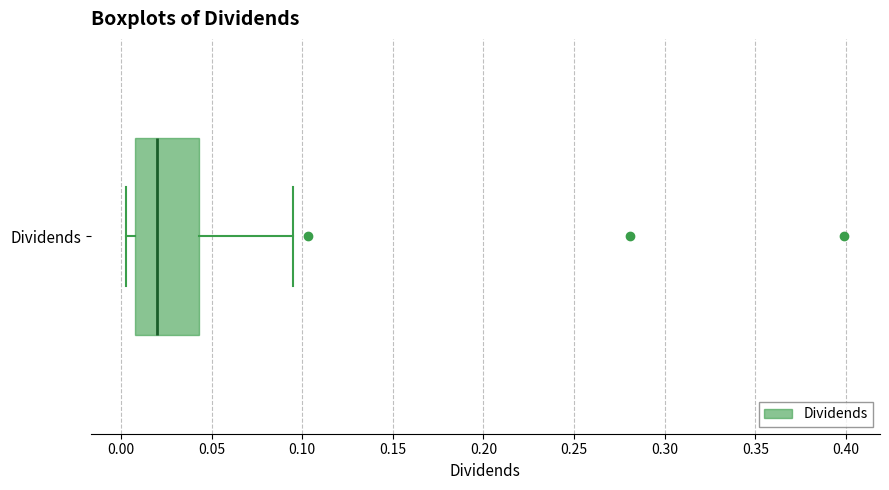

Read this box plot against the x-axis: the position of the median line, the range covered by the box, and the ends of both whiskers. The values are not printed on the chart, so give them approximately, as read against the axis.

median 0.020, box 0.010 to 0.045, whiskers 0.005 to 0.095